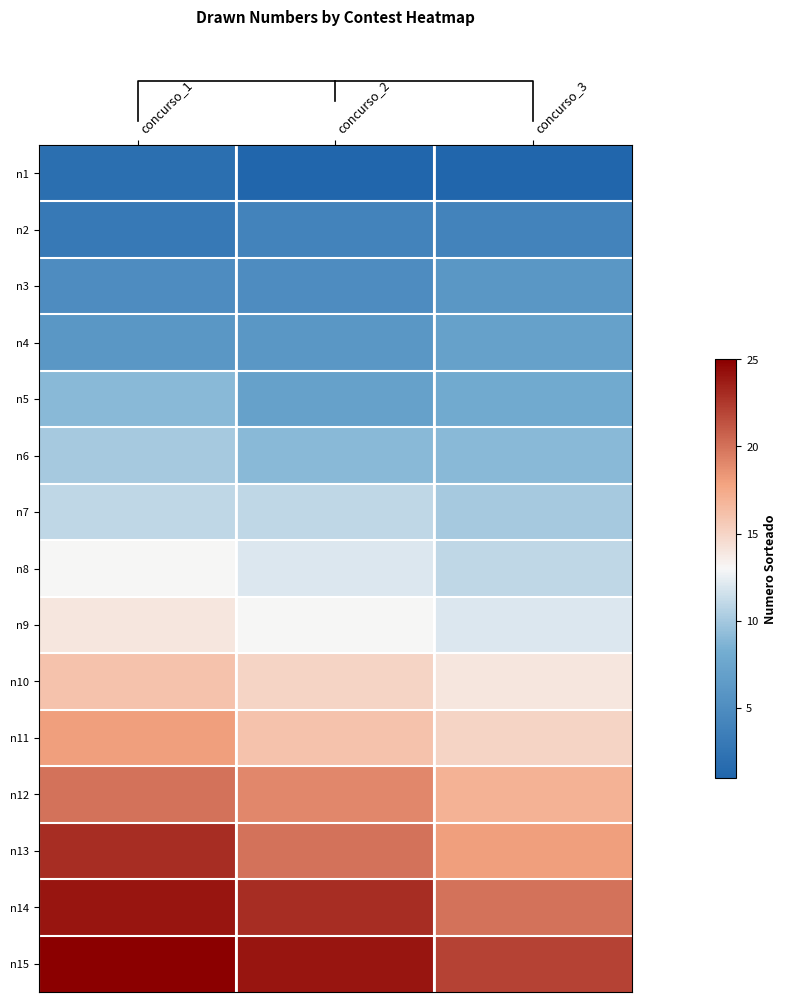

Rank the series by their maximum value, from highest to lowest.

n15, n14, n13, n12, n11, n10, n9, n8, n7, n6, n5, n4, n3, n2, n1